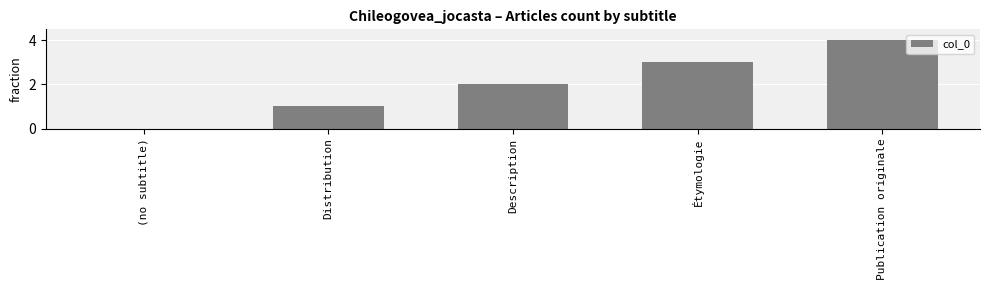

Is it true that the value at Étymologie is 5?

False